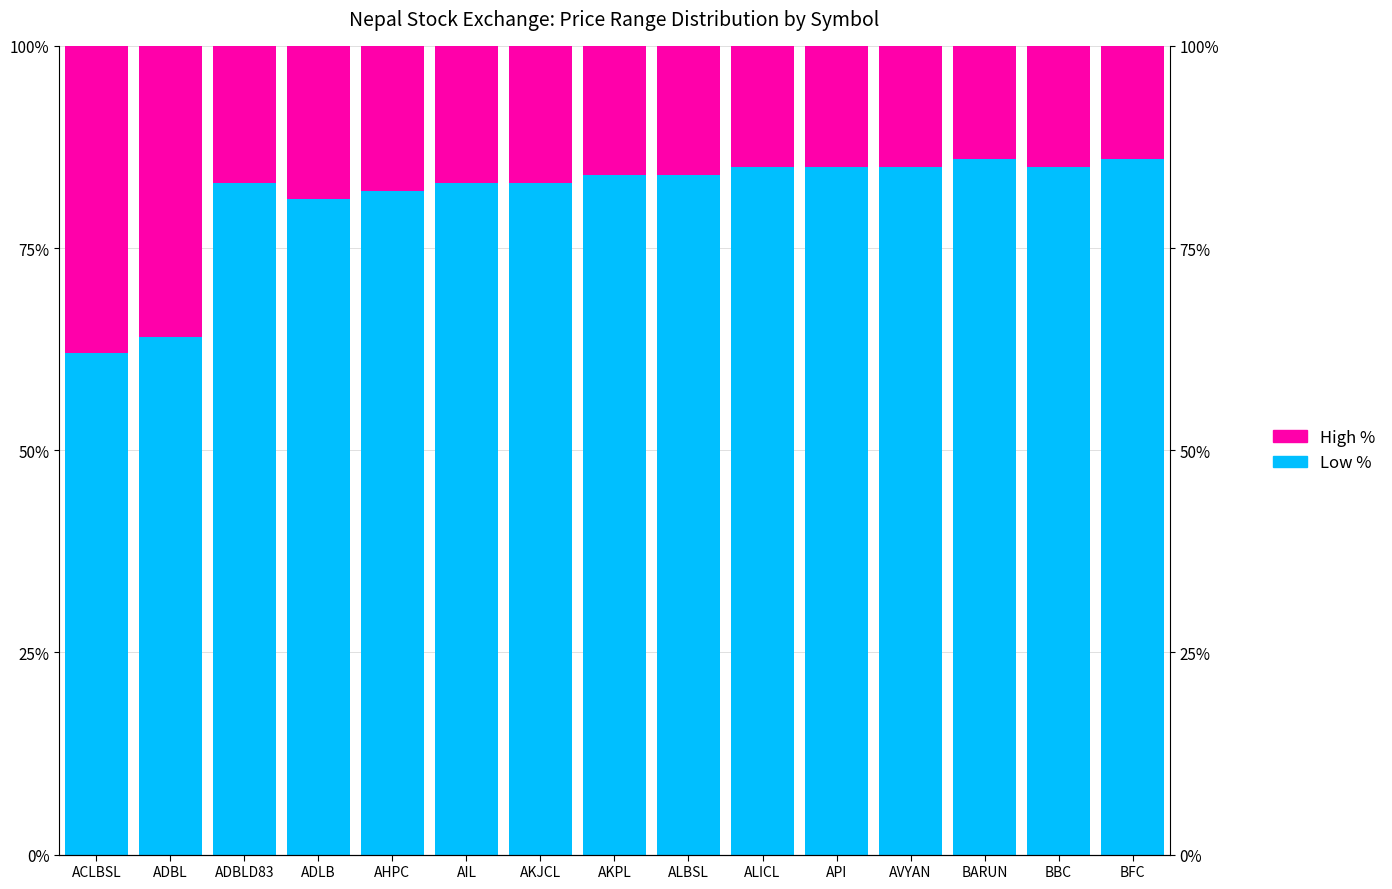

How many series are shown in this chart?

2